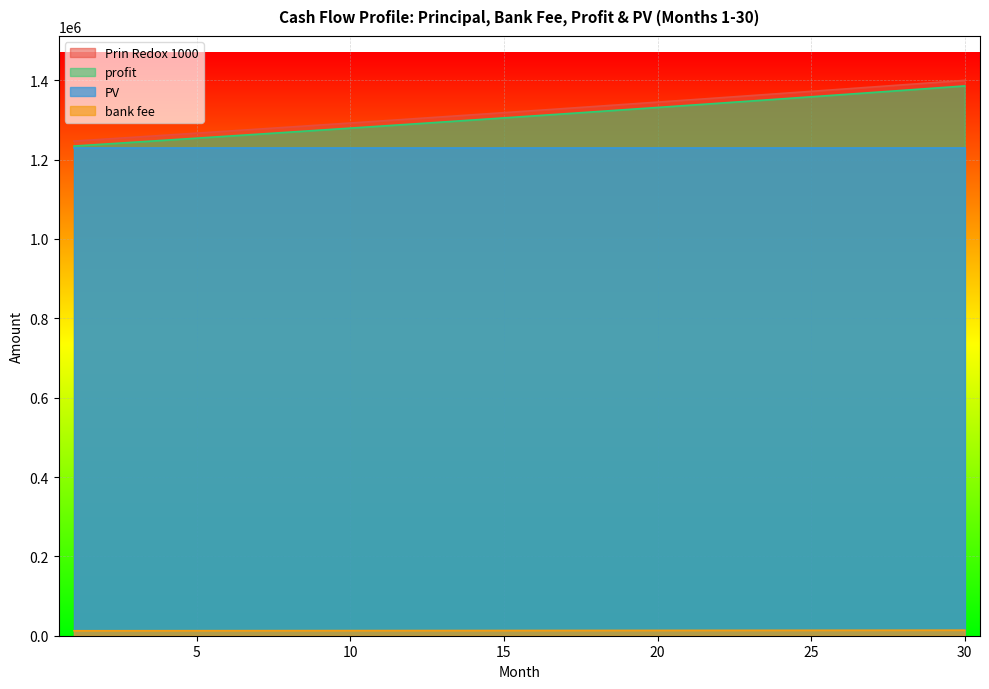

True or false: profit and Prin Redox 1000 cross at least once.

False